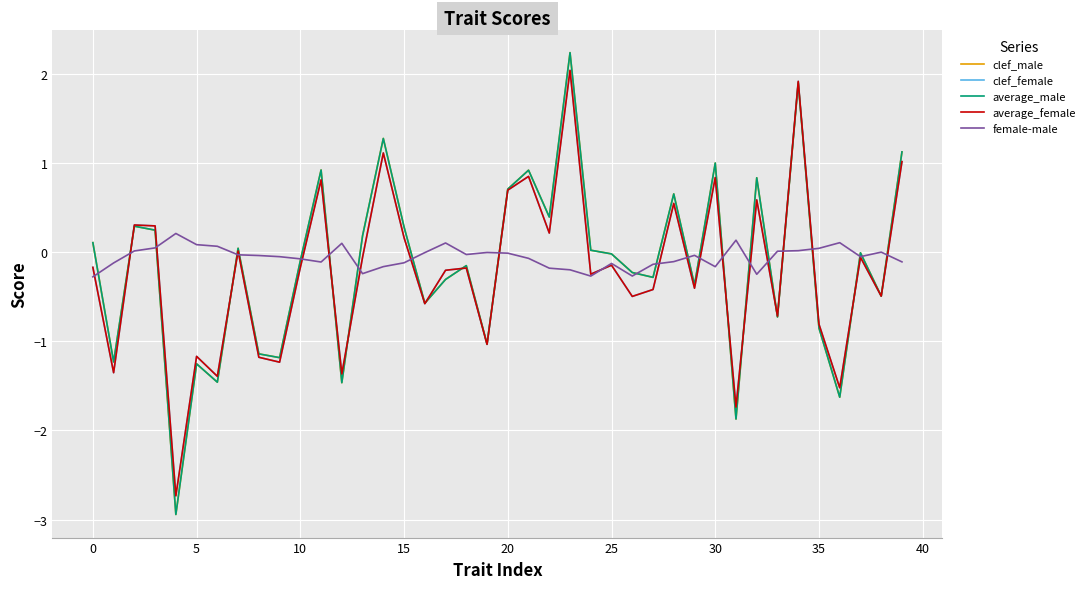

What is the highest value of the clef_male series?

2.2